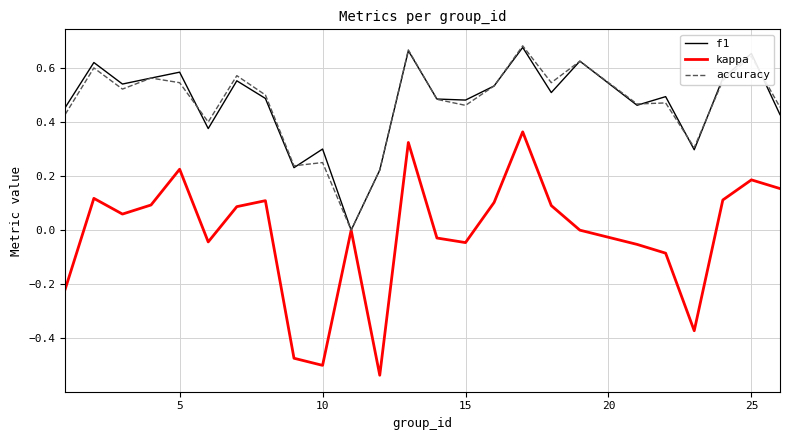

Which series has the widest spread of values?

kappa